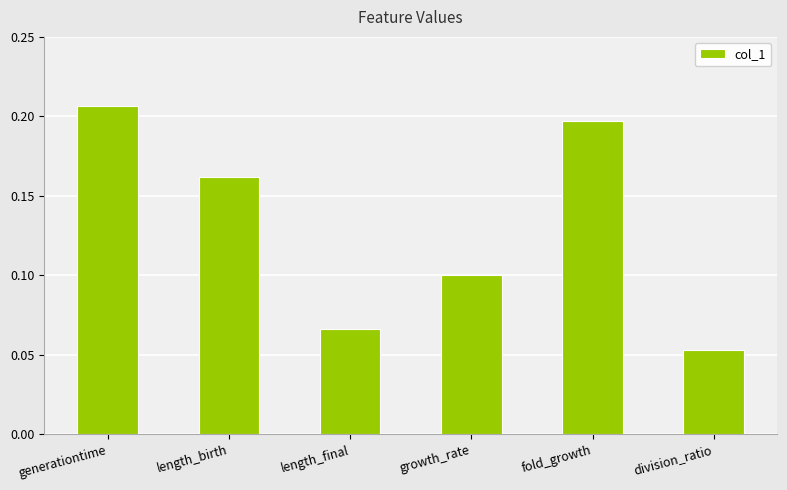

At which category does the chart reach its minimum across all series?

division_ratio